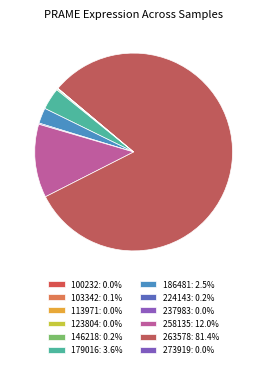

Count the number of slices in the pie.

12